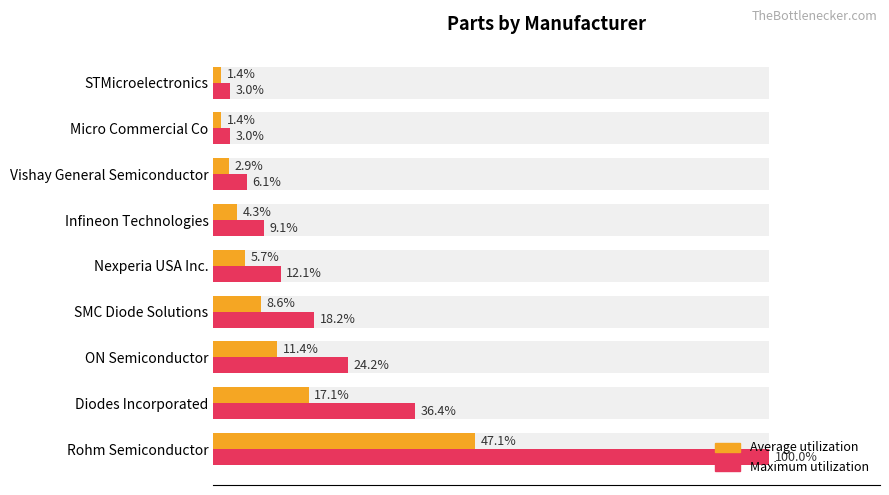

Which series changed the most between Diodes Incorporated and ON Semiconductor?

Maximum utilization